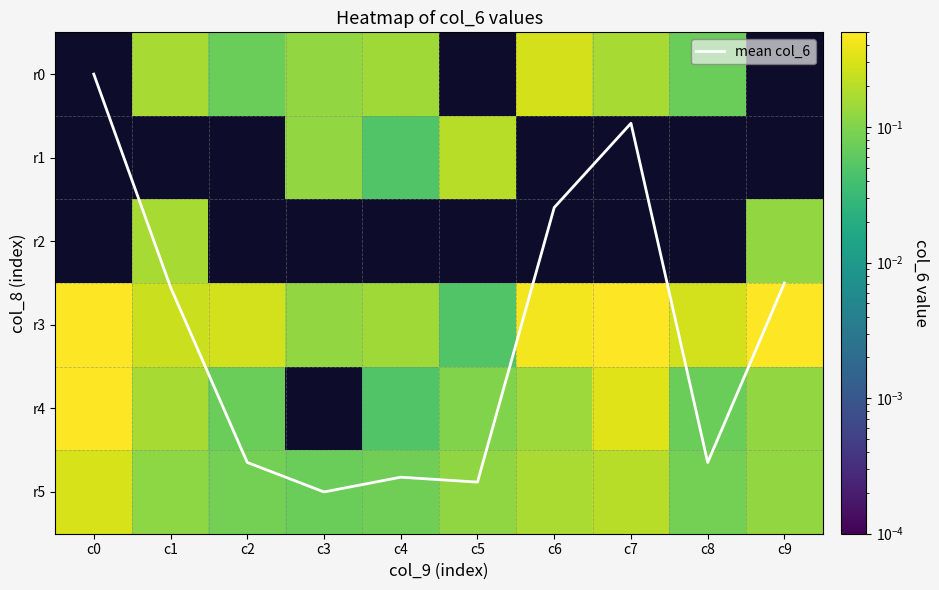

What is the spread (max minus min) of values at c5?

4.9